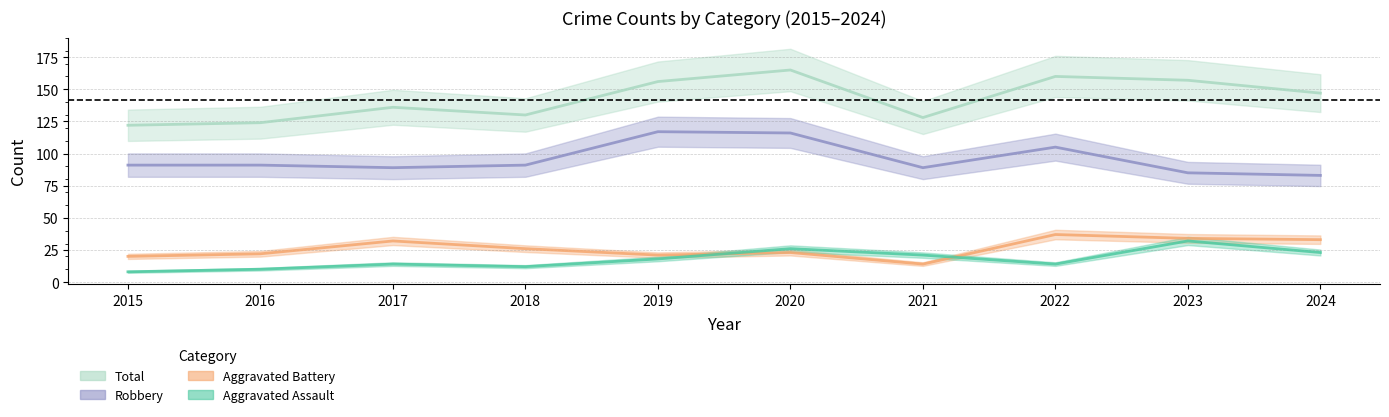

Between which two adjacent categories do Aggravated Battery and Aggravated Assault first intersect?

2019 and 2020